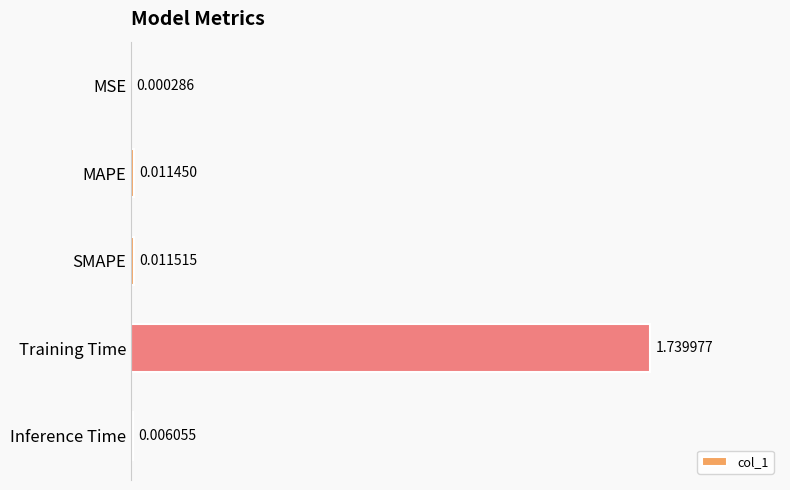

Does the chart contain stacked bars?

No